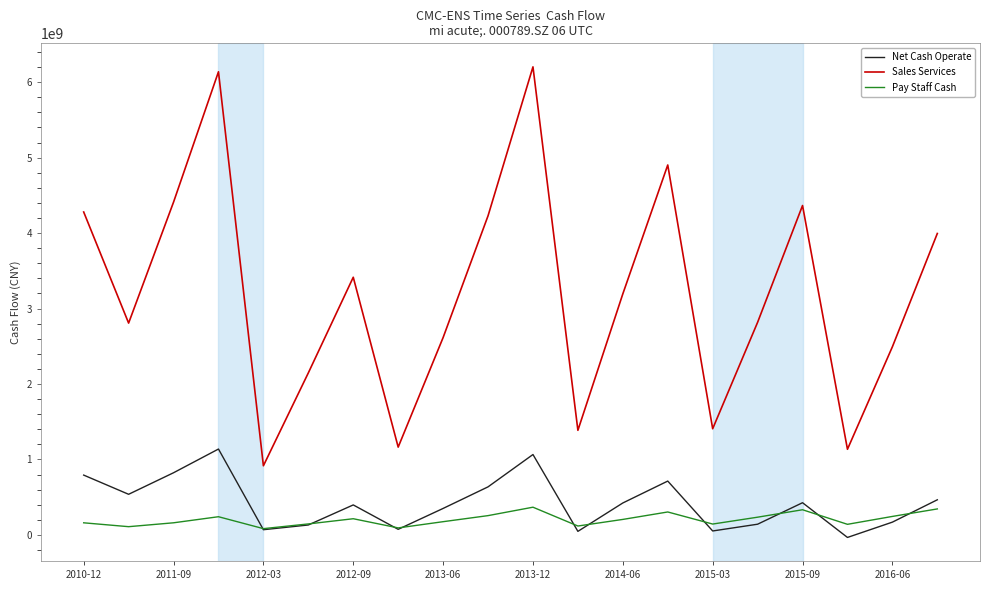

What is the smallest value displayed?

-34272690.0